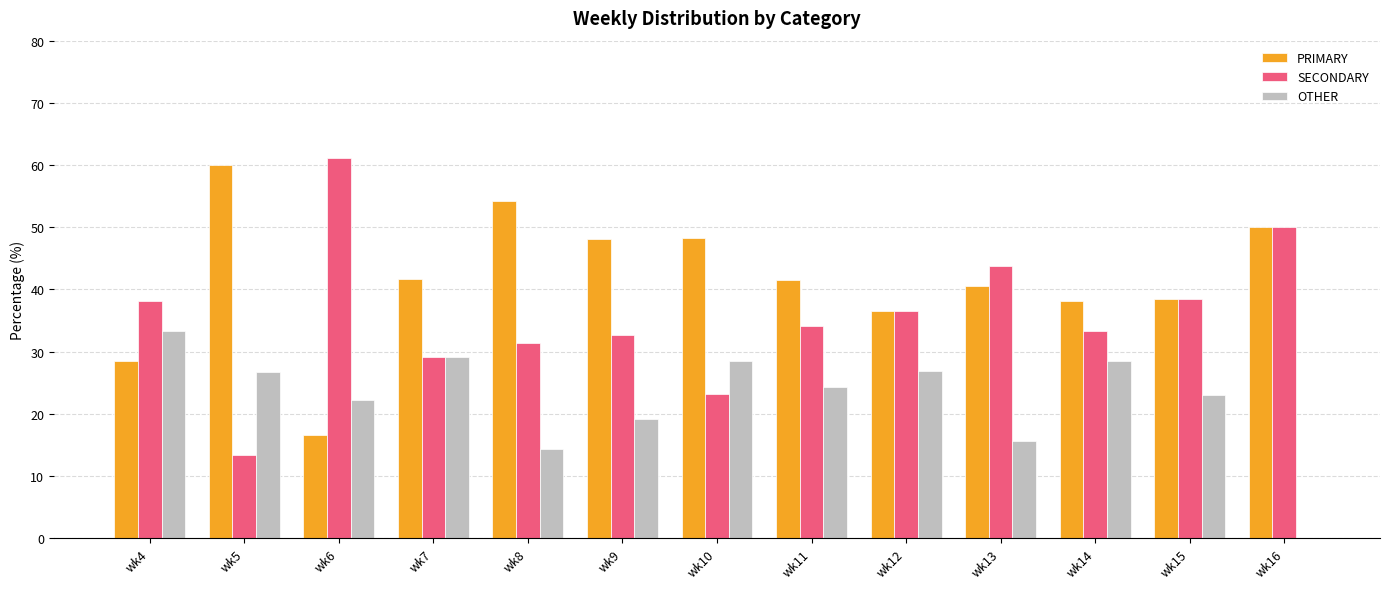

Which series has the largest total across all categories?

PRIMARY